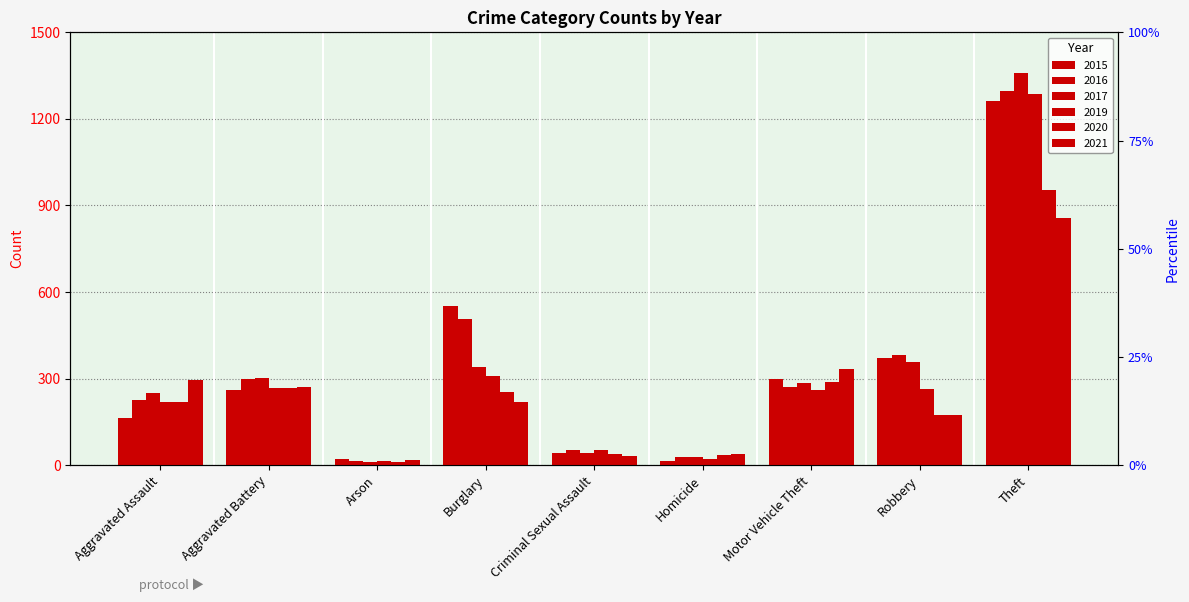

Rank the series at Robbery from highest to lowest value.

2016, 2015, 2017, 2019, 2021, 2020